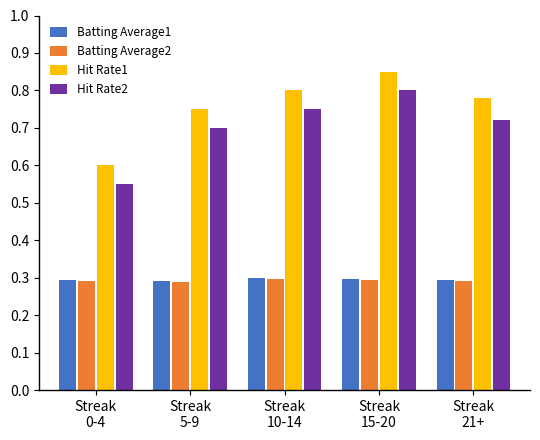

At which label is Hit Rate1 closest to 0?

Streak
0-4